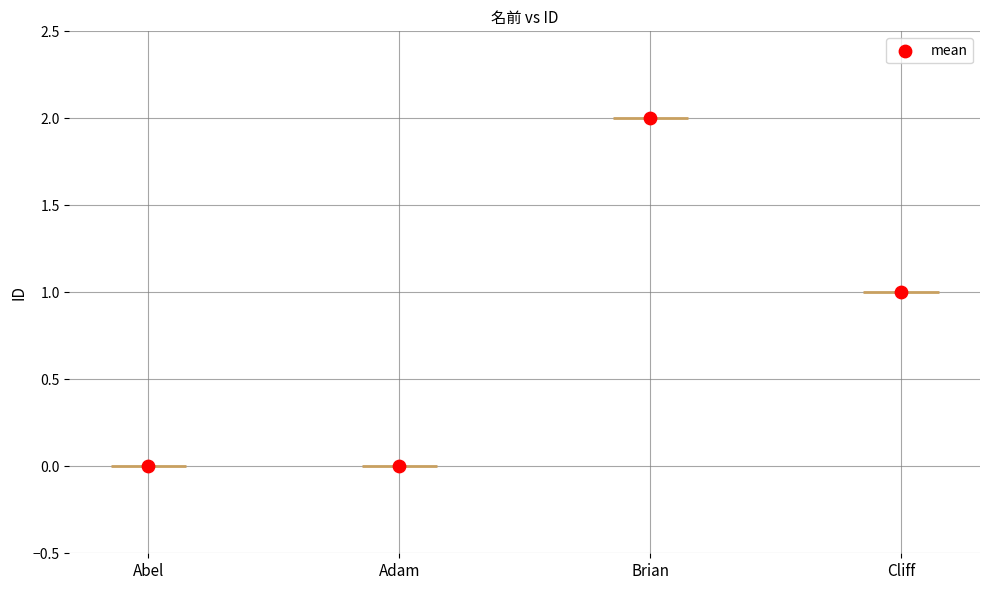

Which has a higher value, Cliff or Adam?

Cliff